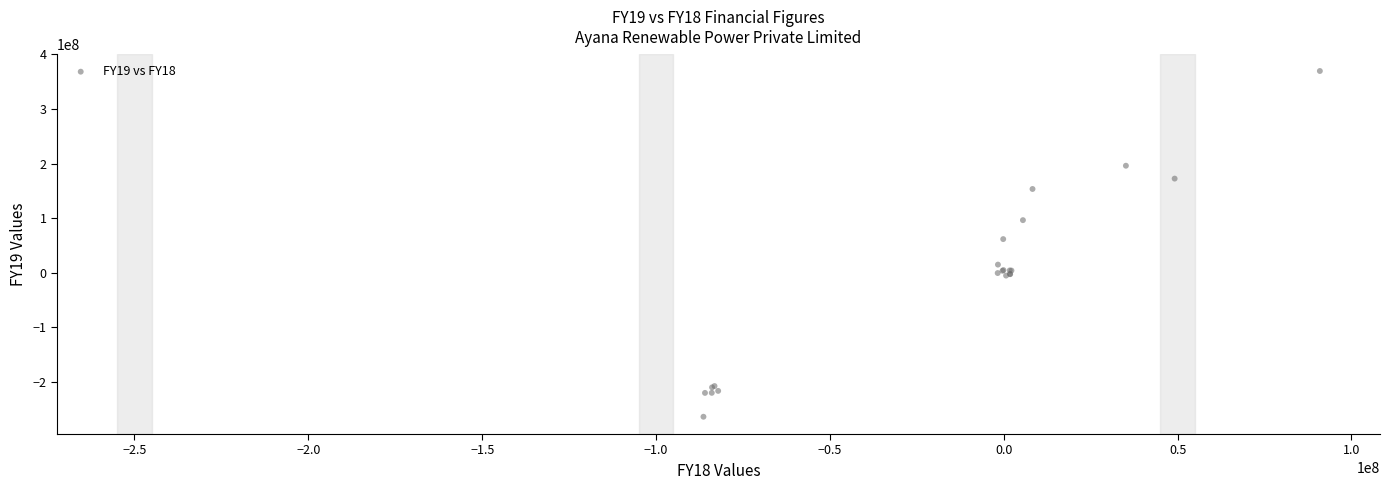

What Y value in the scatter plot is closest to 52813251?

61561713.6